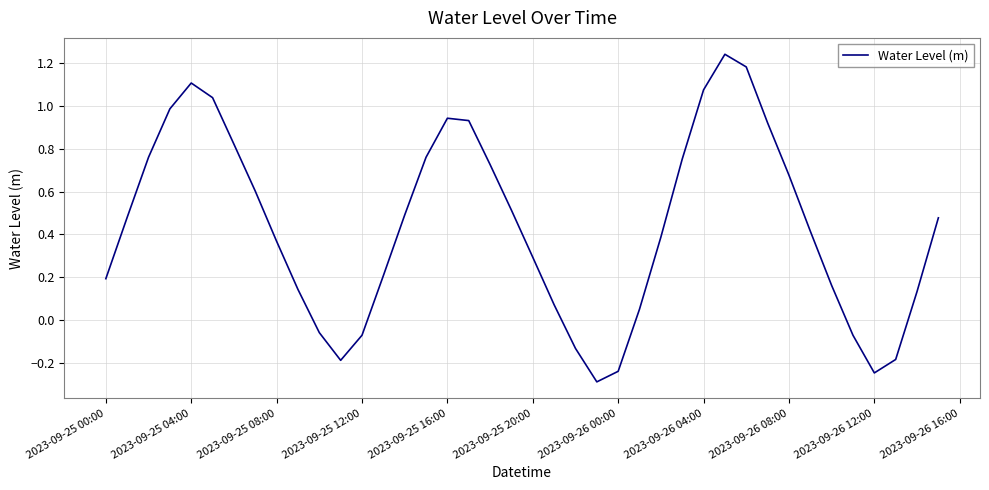

What is the minimum value shown in the chart?

-0.3